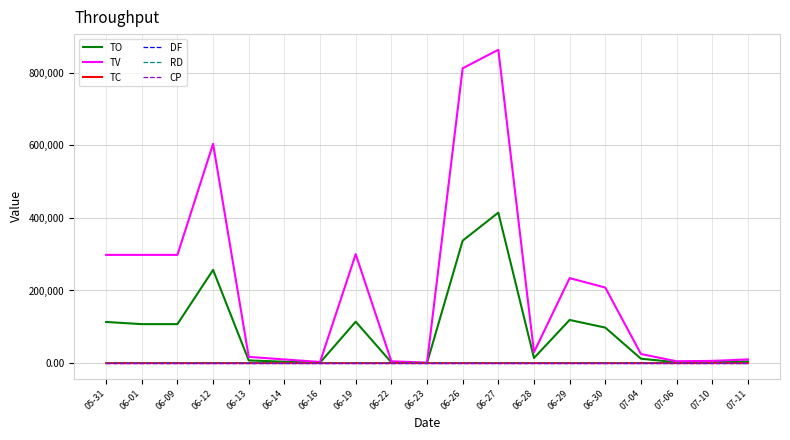

Which series changed the most between 05-31 and 06-26?

TV